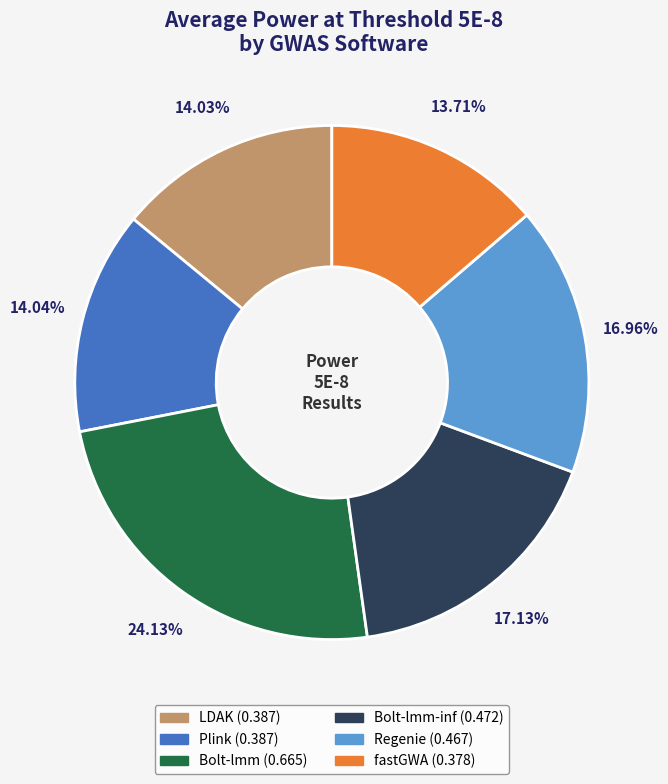

Is there any slice that represents more than half of the pie?

No